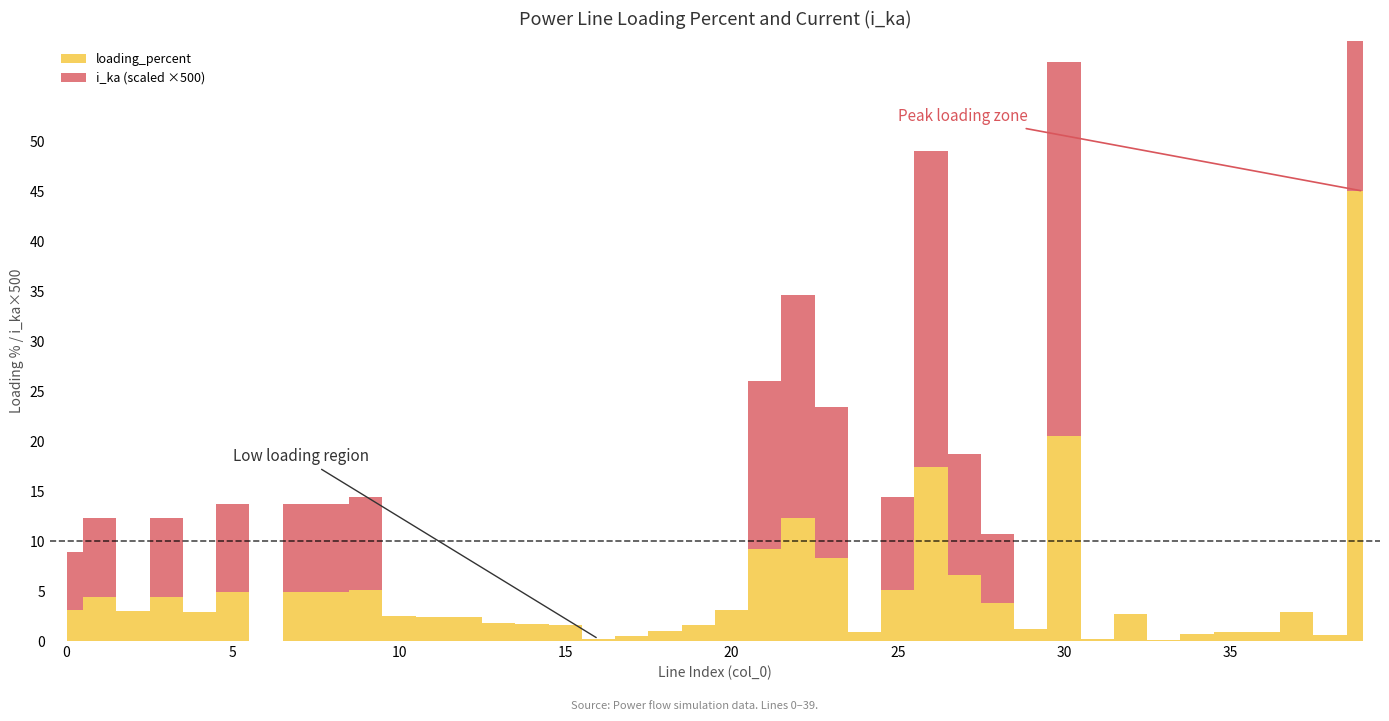

True or false: loading_percent and i_ka cross at least once.

False